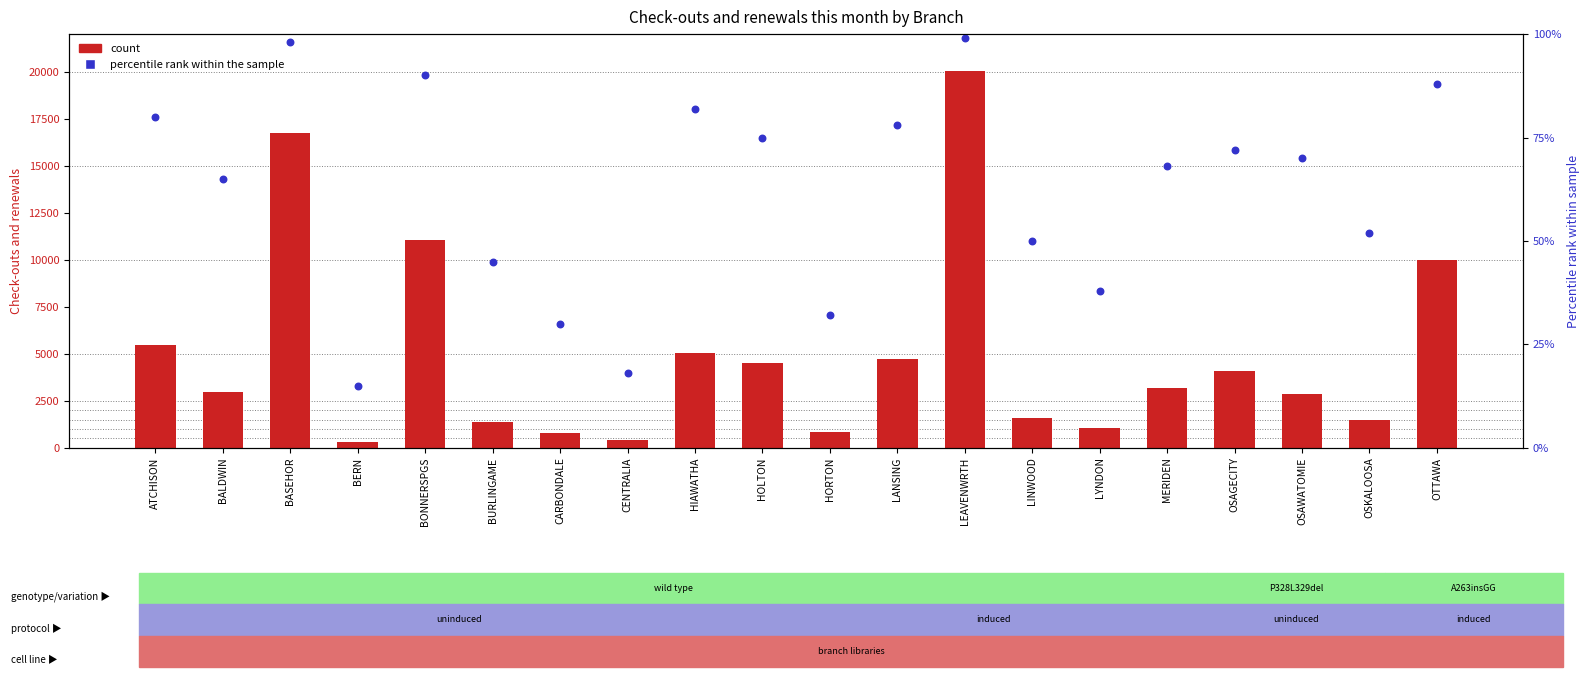

Which series has the widest spread of Y values?

count